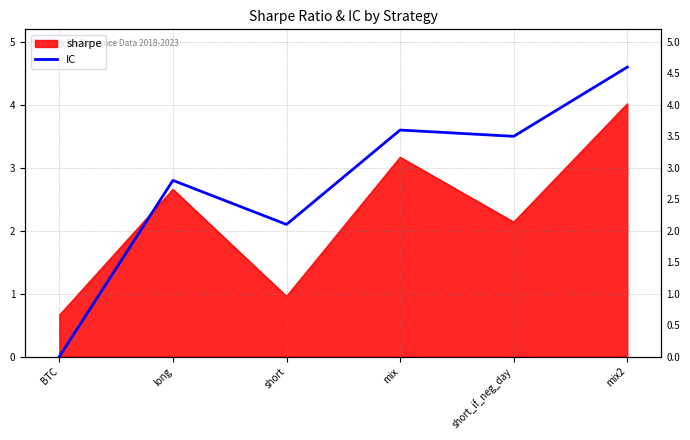

What is the greatest value displayed?

4.6